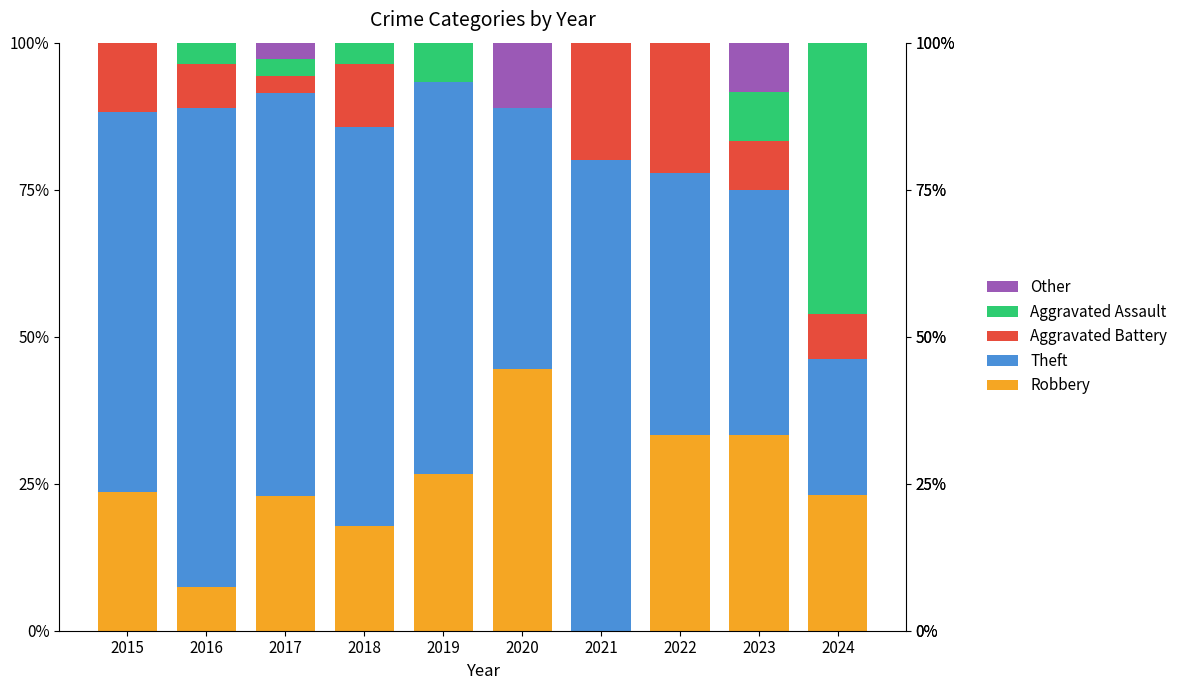

What is the average value of the Robbery series?

23.3